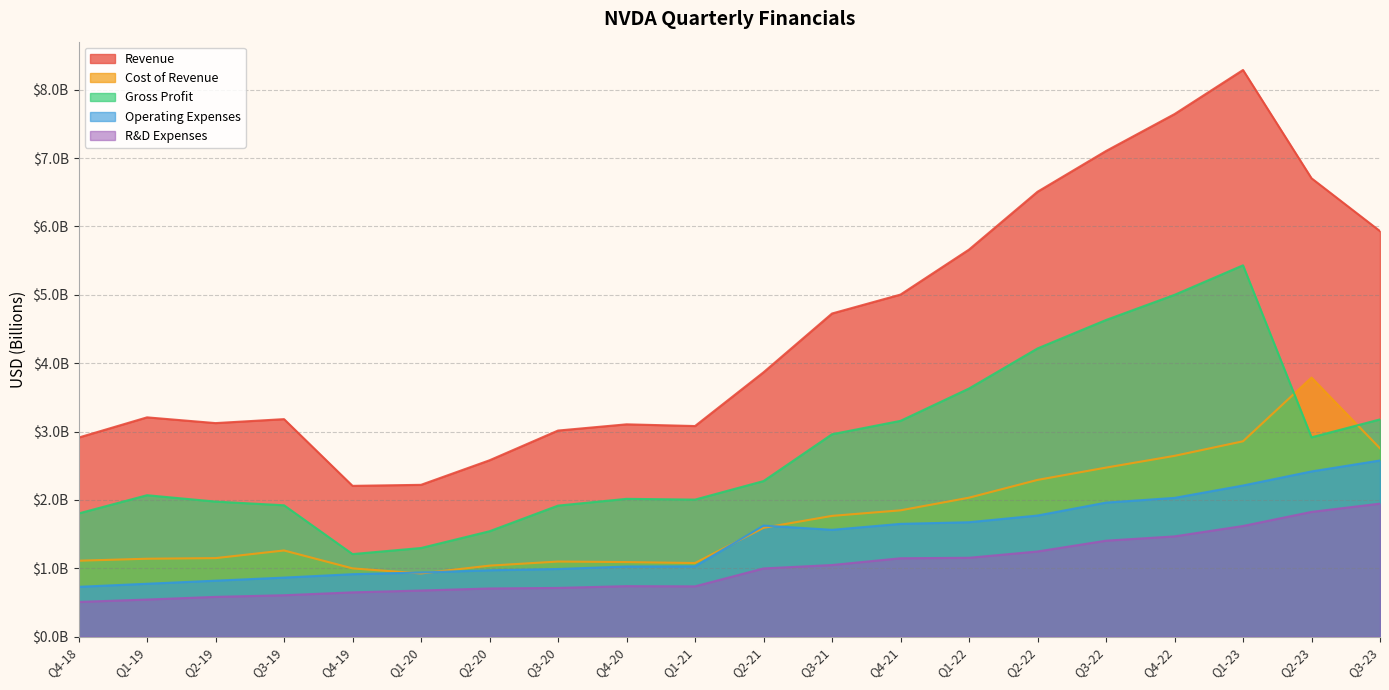

Rank the categories by Cost of Revenue value from highest to lowest.

Q2-23, Q1-23, Q3-23, Q4-22, Q3-22, Q2-22, Q1-22, Q4-21, Q3-21, Q2-21, Q3-19, Q2-19, Q1-19, Q4-18, Q3-20, Q4-20, Q1-21, Q2-20, Q4-19, Q1-20